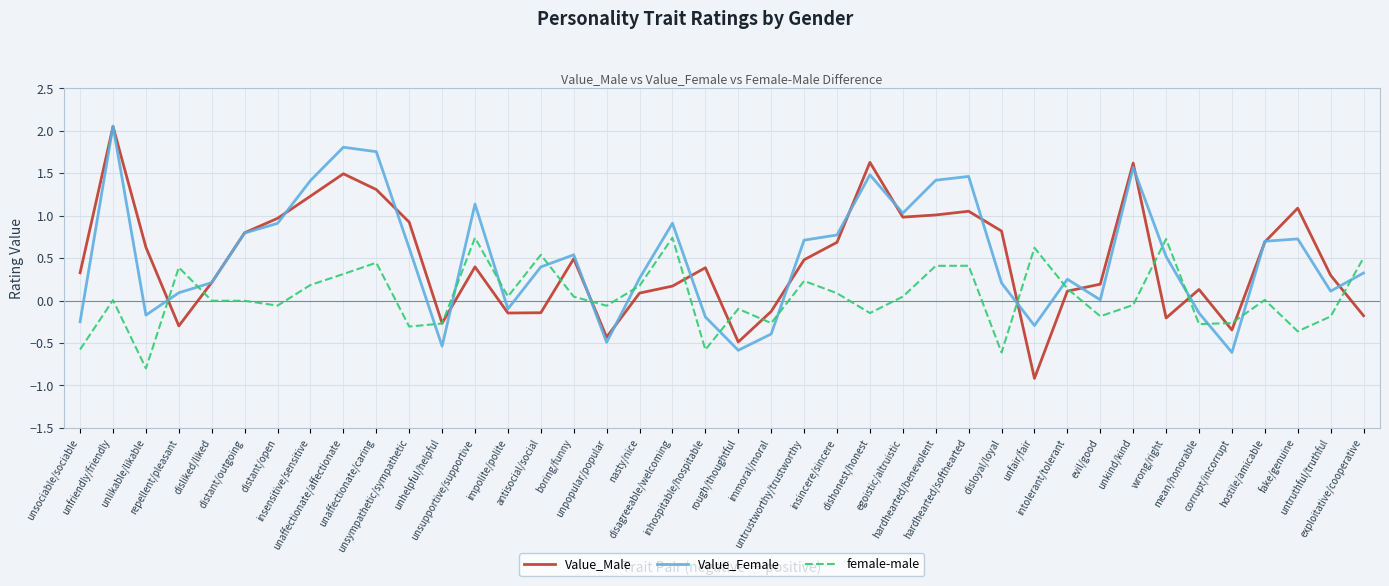

How many times do female-male and Value_Female cross each other?

17